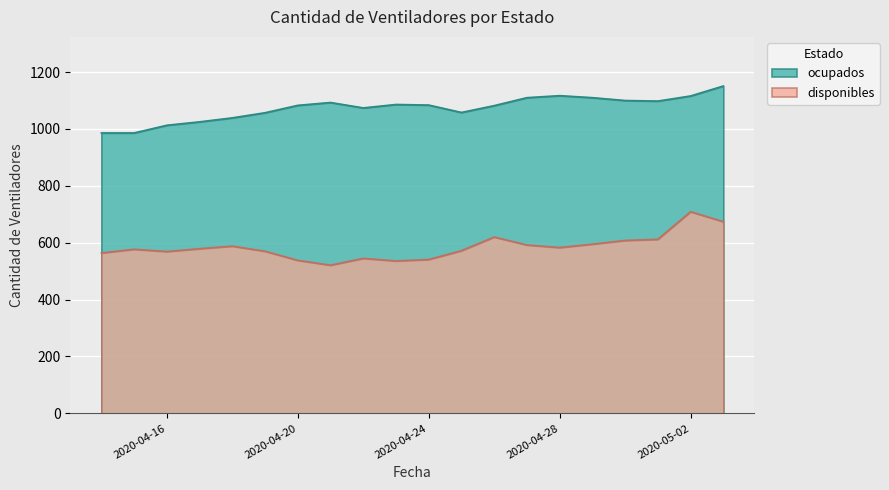

True or false: ocupados and disponibles cross at least once.

False